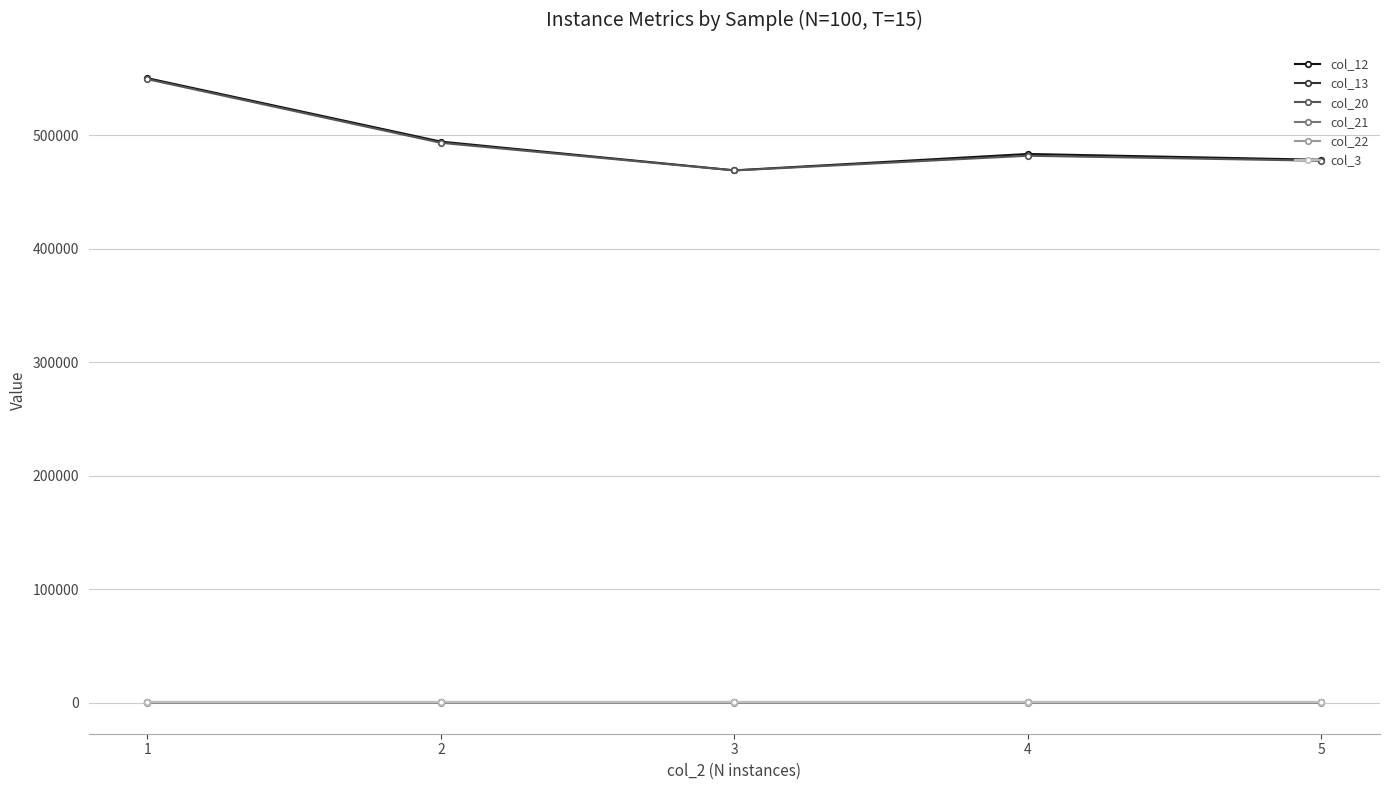

Does the chart have visible grid lines?

Yes